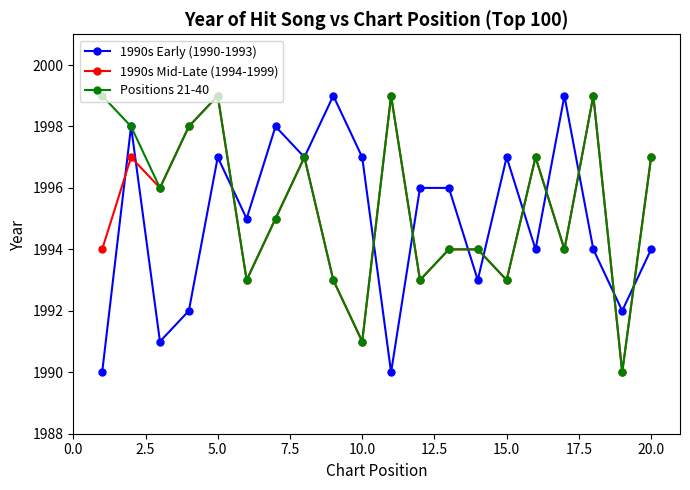

What is the smallest value displayed?

1990